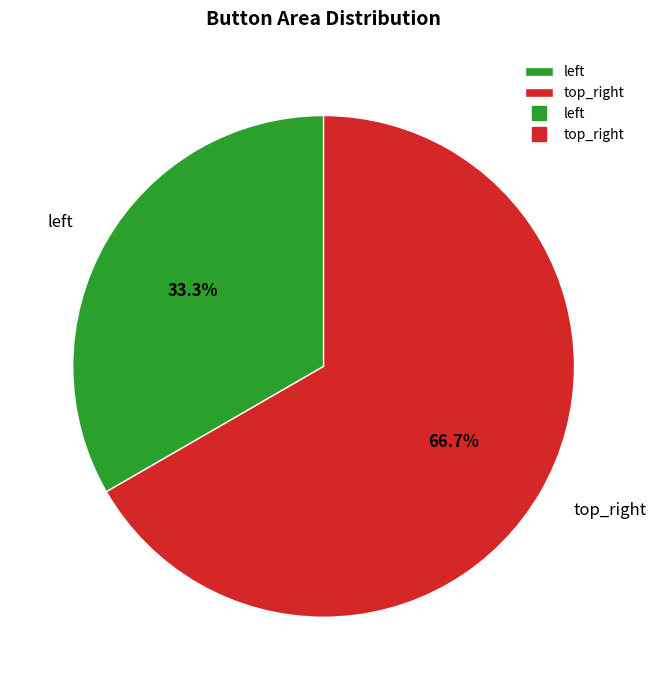

Count the number of slices in the pie.

2